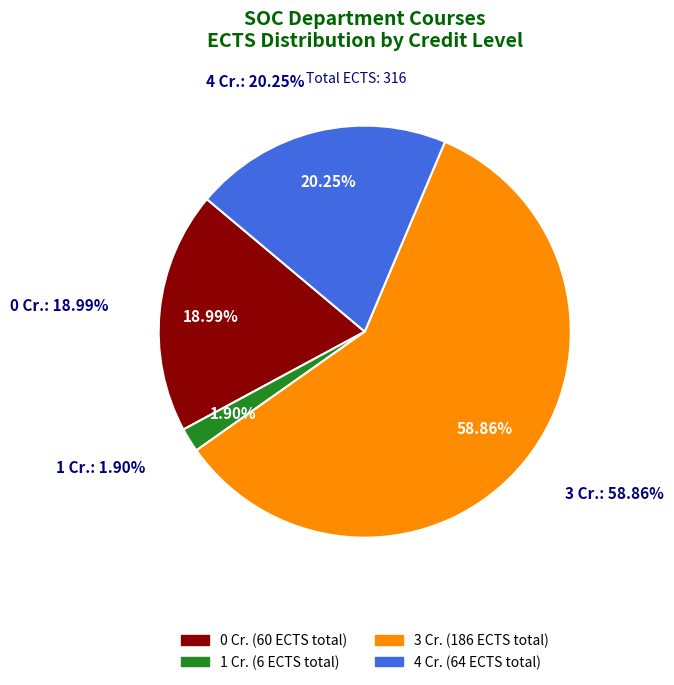

Does 16 represent more than half of the total?

No